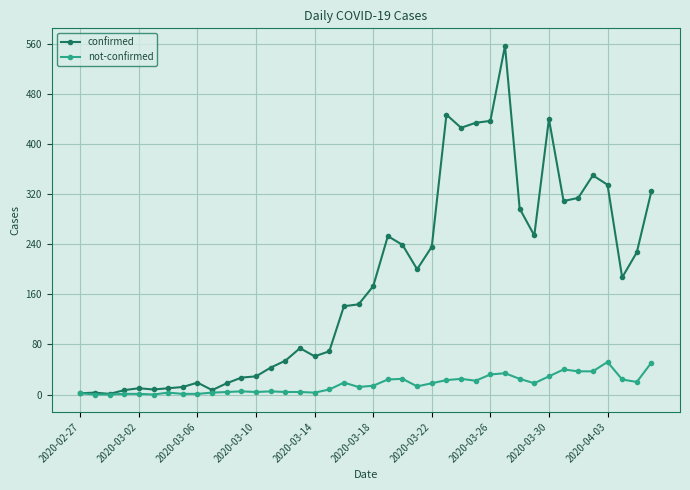

How many data points in confirmed are less than 173?

20